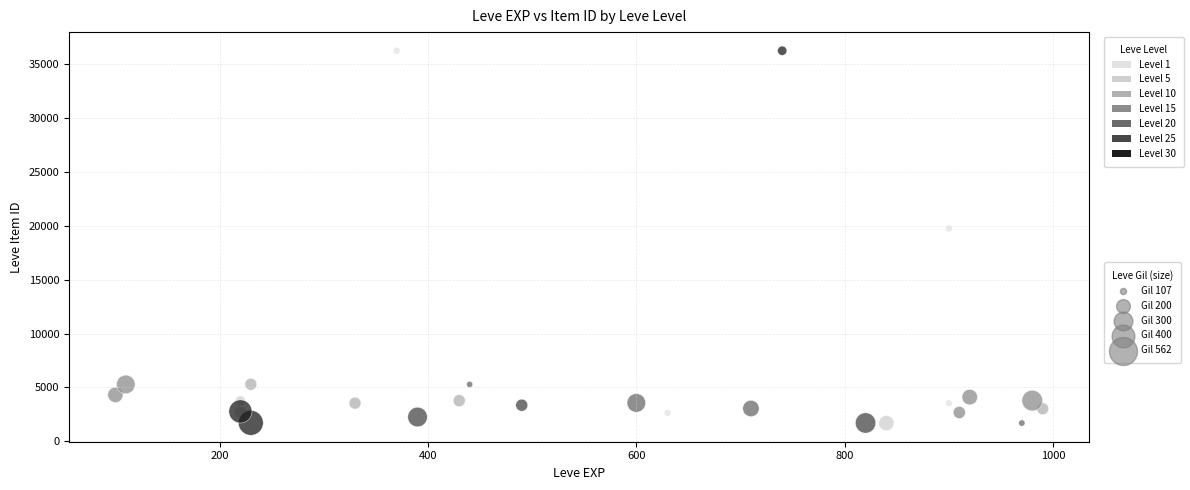

What Y value in the scatter plot is closest to 18967?

19744